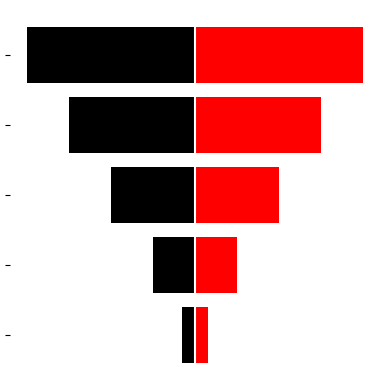

Is it true that id_left equals -0.3 at 1?

False